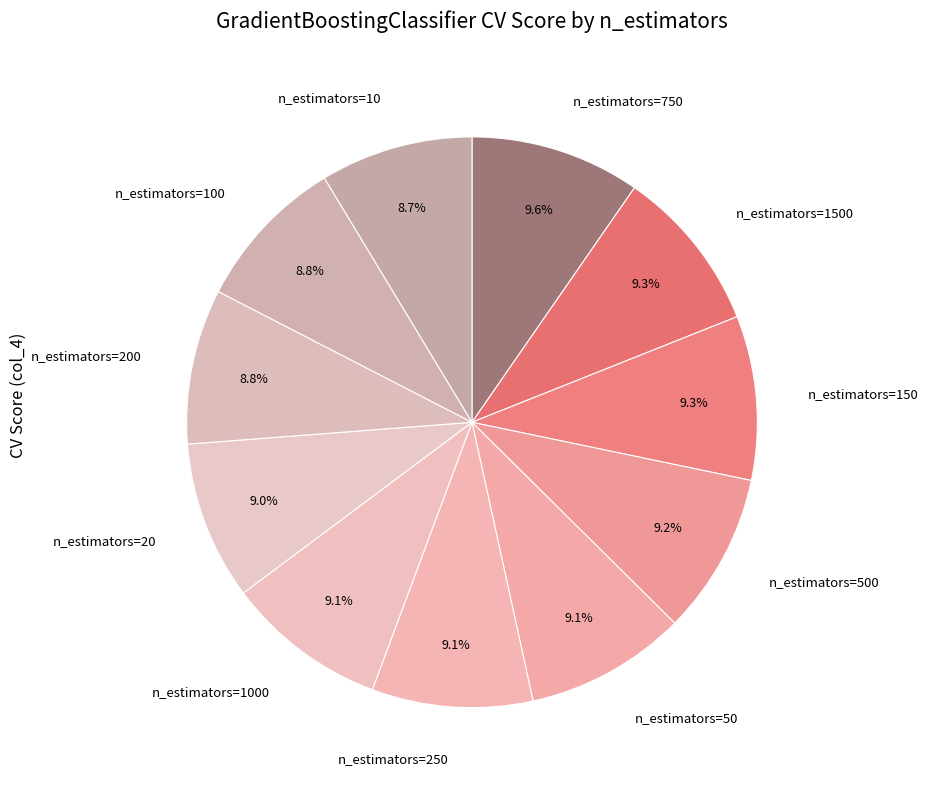

How many slices are in this pie chart?

11